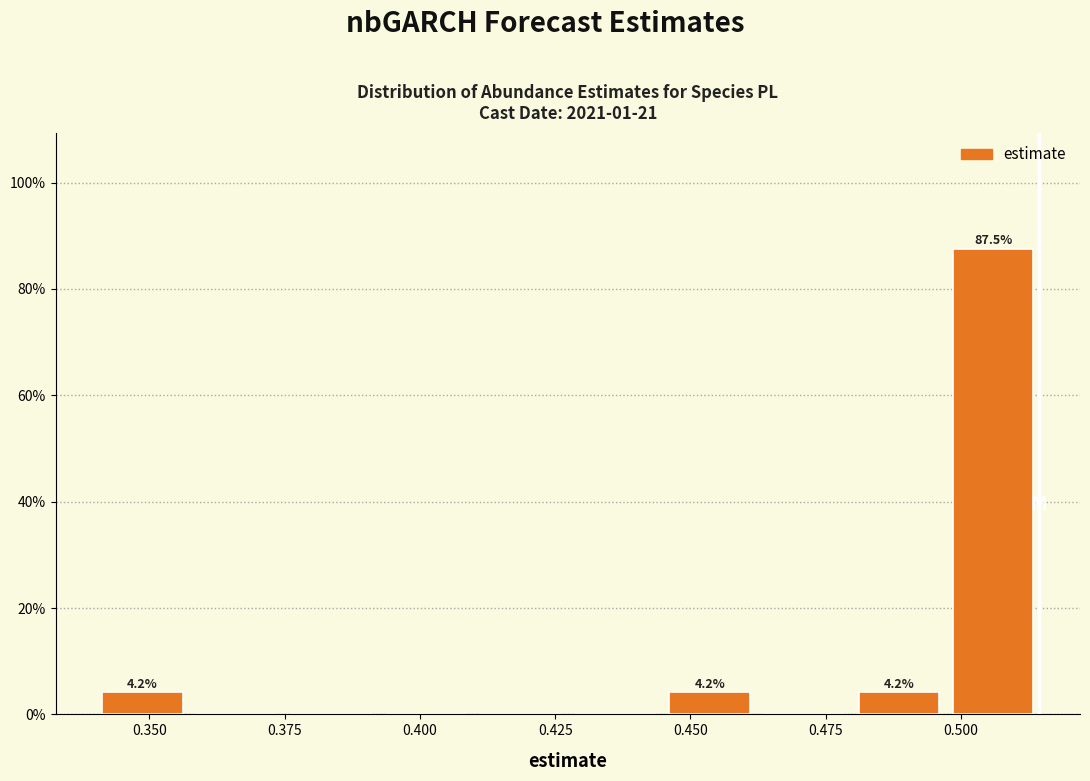

Around what value on the x-axis is the tallest bar? Give the approximate position of its centre, as read against the axis.

0.505